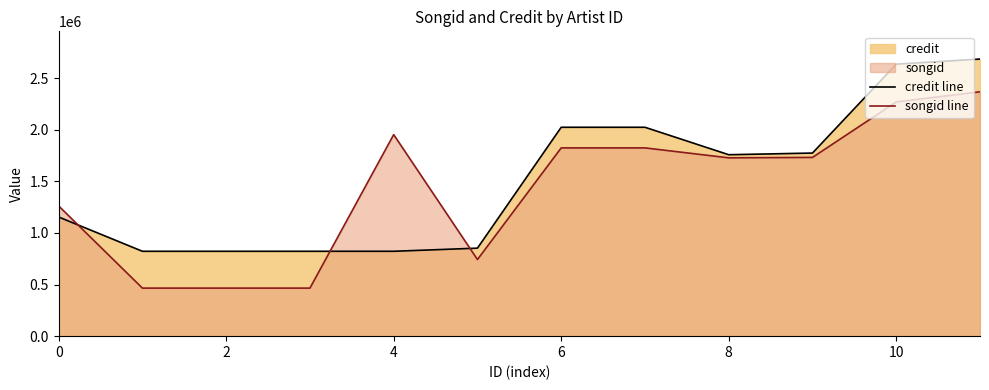

The value of credit line at 9 is 3076486. True or false?

False